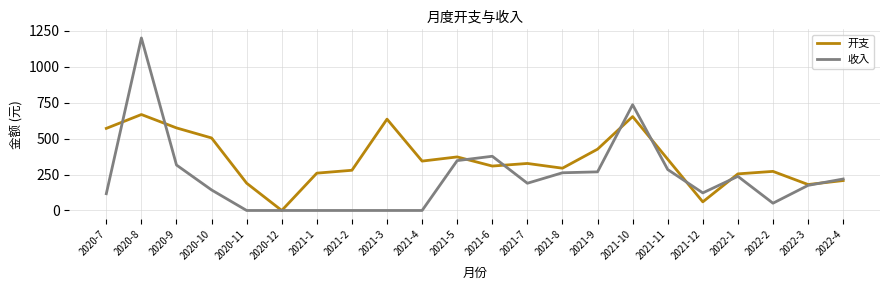

Rank the series by their maximum value, from highest to lowest.

收入, 开支